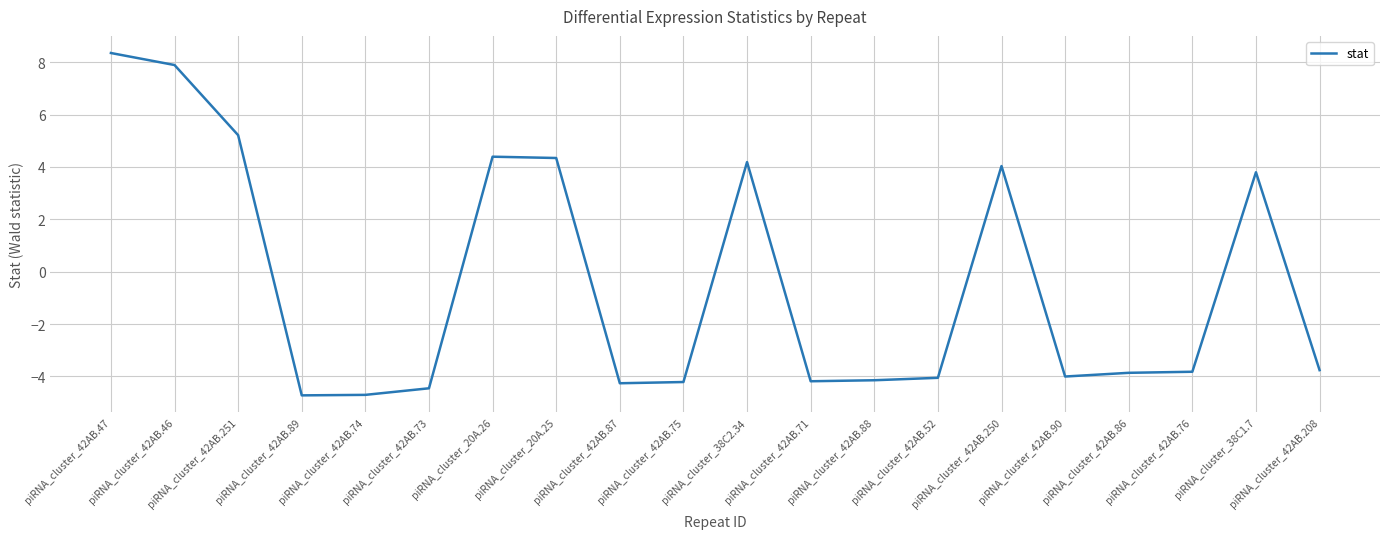

What is the smallest value displayed?

-4.7